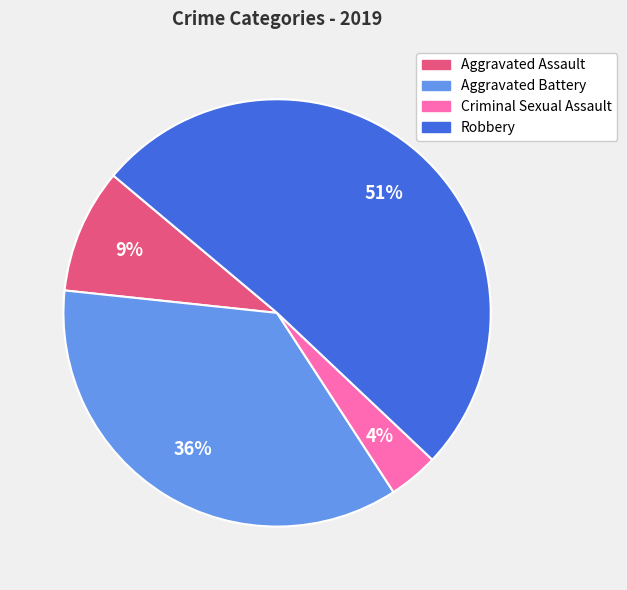

What is the largest slice in the pie chart?

Robbery